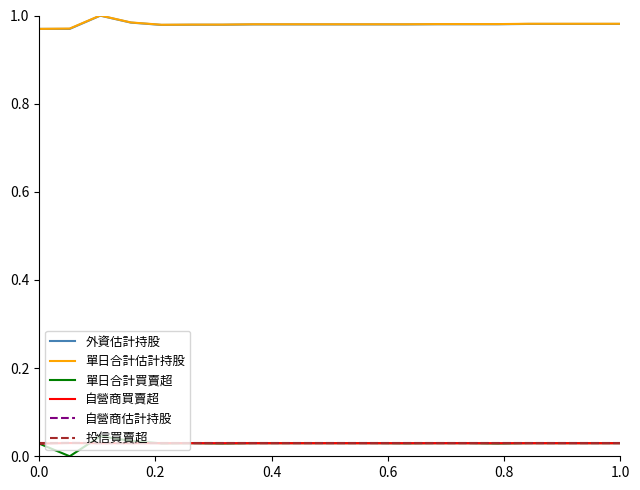

How many series are shown in this chart?

6